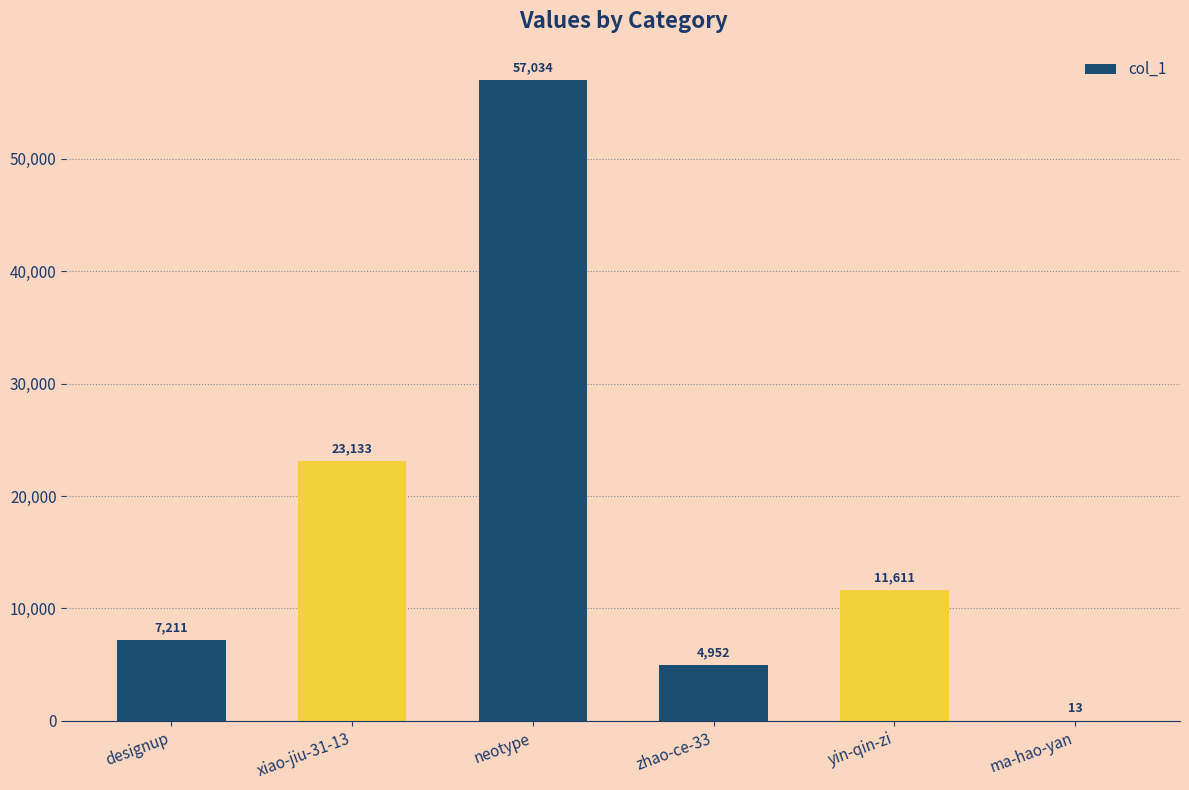

Where does the data first go above 11611?

xiao-jiu-31-13